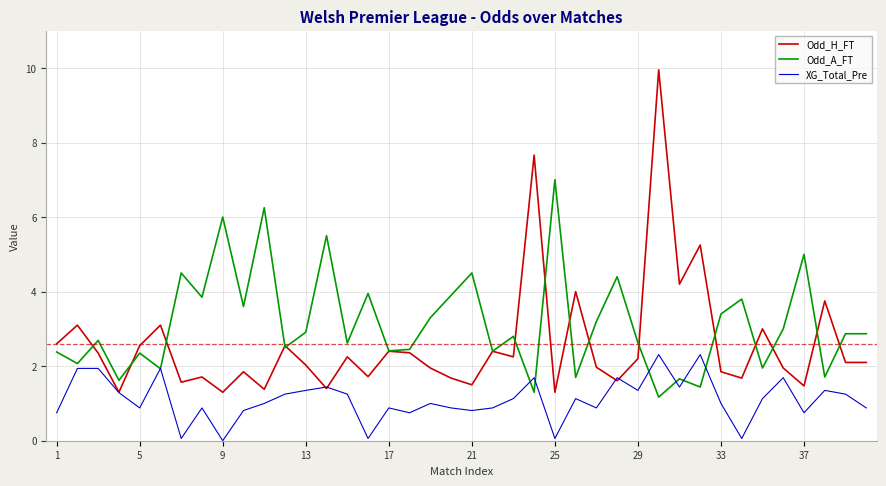

What is the sum of all Odd_H_FT values?

103.3